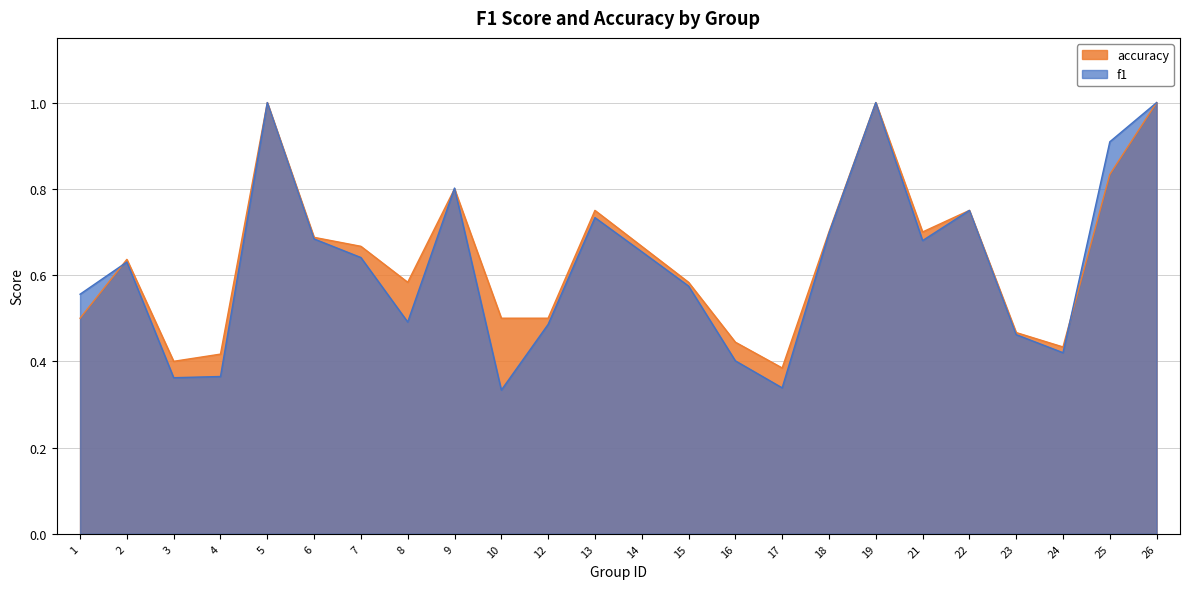

Which series has the widest spread of values?

f1